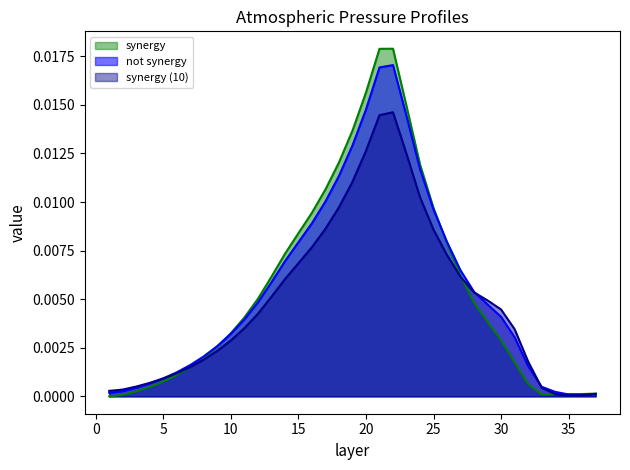

Which series has the largest range (max minus min)?

synergy